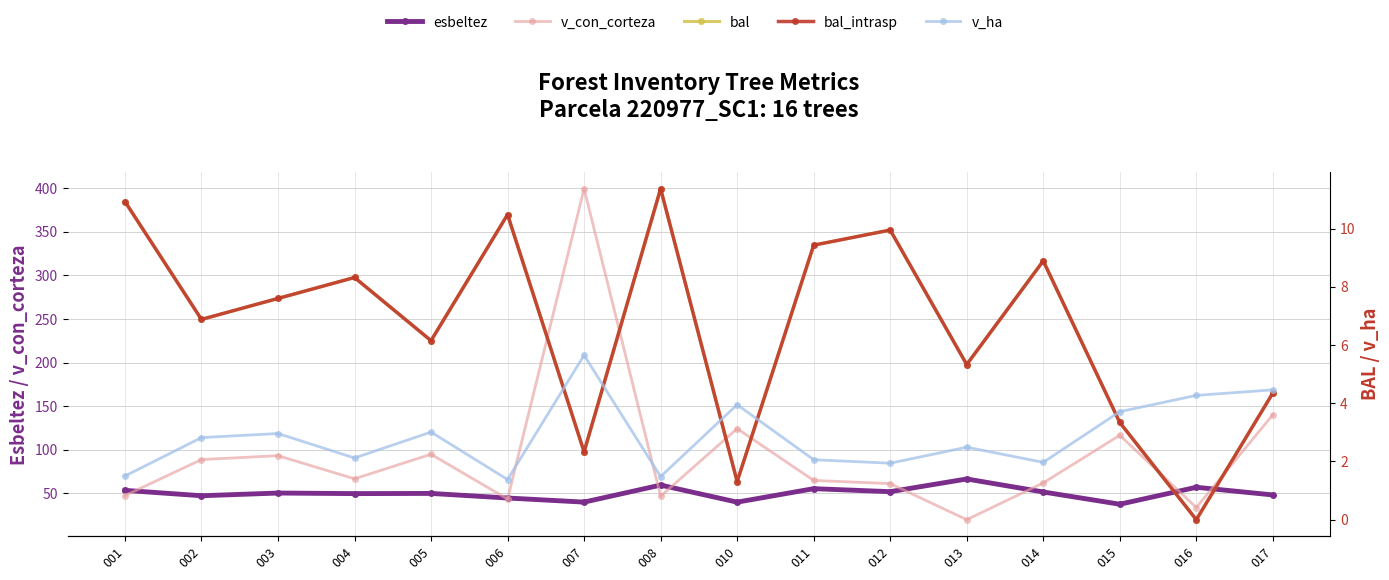

At which label does esbeltez first exceed 50?

001